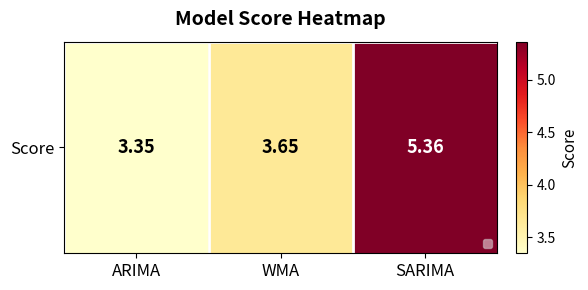

What is the maximum value shown in the chart?

5.4